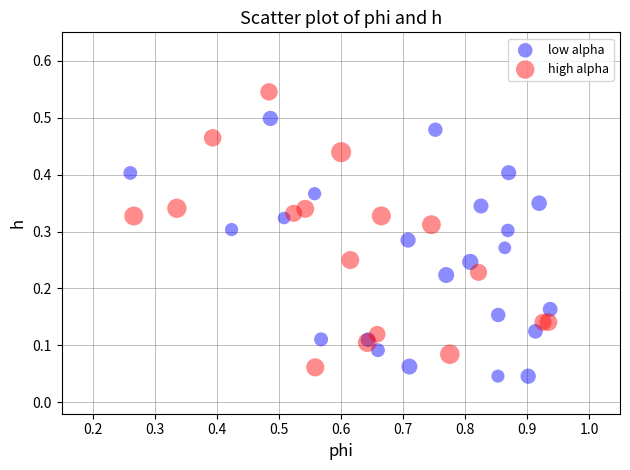

Which series has the widest spread of Y values?

high alpha